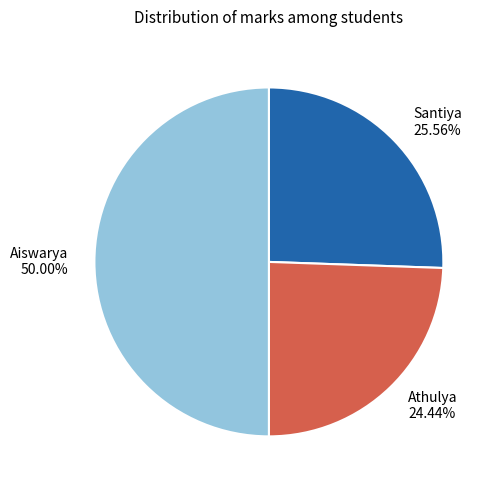

To the nearest percent, what is the average slice percentage?

33%